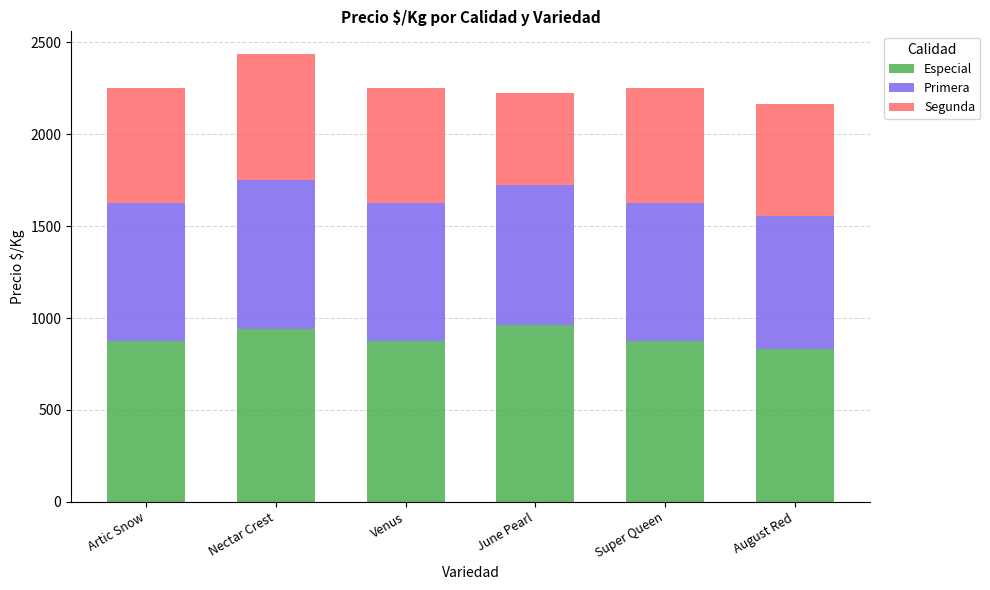

What is the total value across all series at Artic Snow?

2250